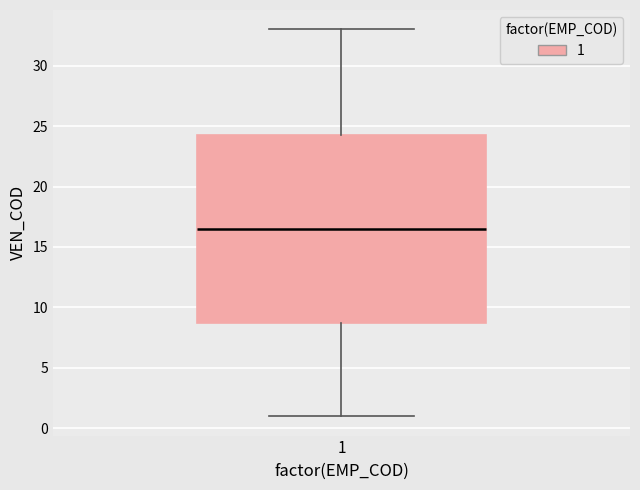

Transcribe this box plot: give where the median line is, the range the box spans, and where the two whiskers end, as read against the y-axis. The values are not printed on the chart, so give them approximately, as read against the axis.

median 16.5, box 9.0 to 24.5, whiskers 1.0 to 33.0